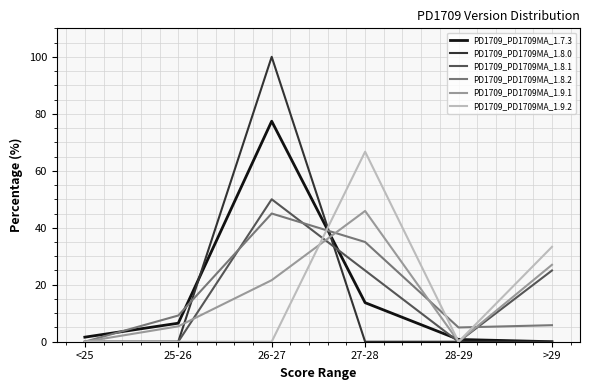

True or false: PD1709_PD1709MA_1.7.3 and PD1709_PD1709MA_1.8.2 cross at least once.

True